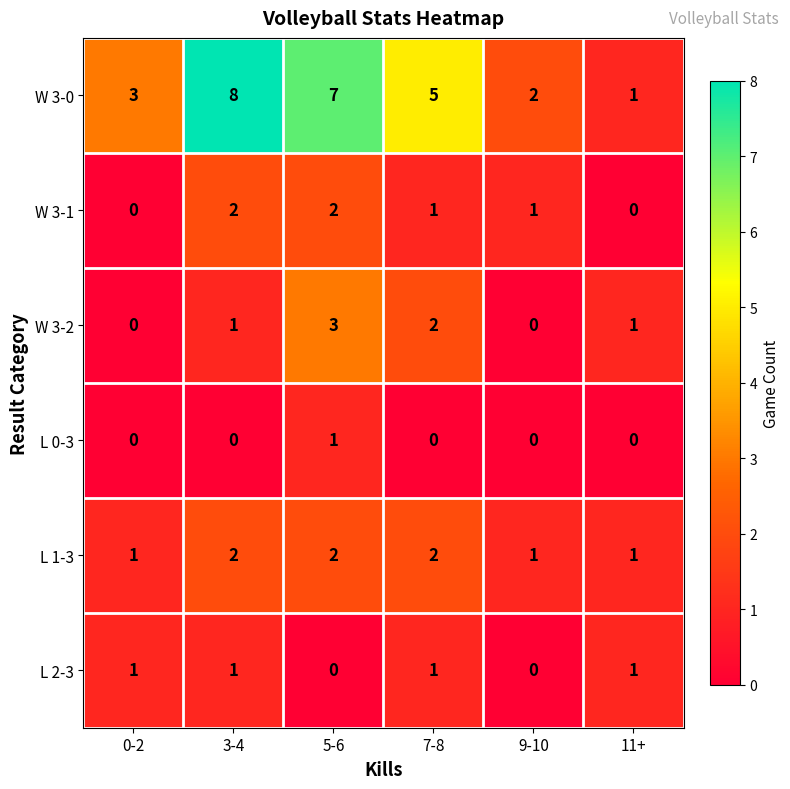

What is the average value of the W 3-0 series?

4